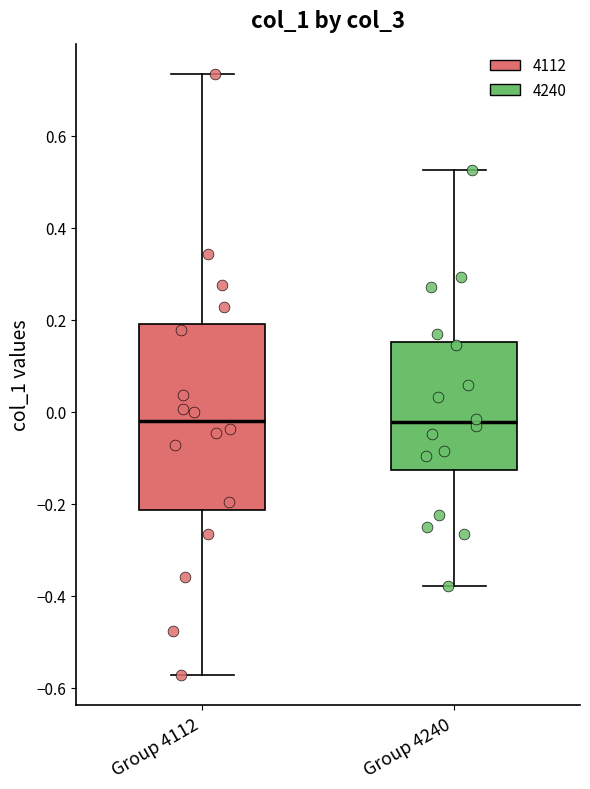

Reading left to right, read every box against the y-axis: the position of its median line, the range the box covers, and the ends of its whiskers. The values are not printed on the chart, so give them approximately, as read against the axis.

Group 4112: median -0.02, box -0.22 to 0.18, whiskers -0.58 to 0.74
Group 4240: median -0.02, box -0.12 to 0.16, whiskers -0.38 to 0.52